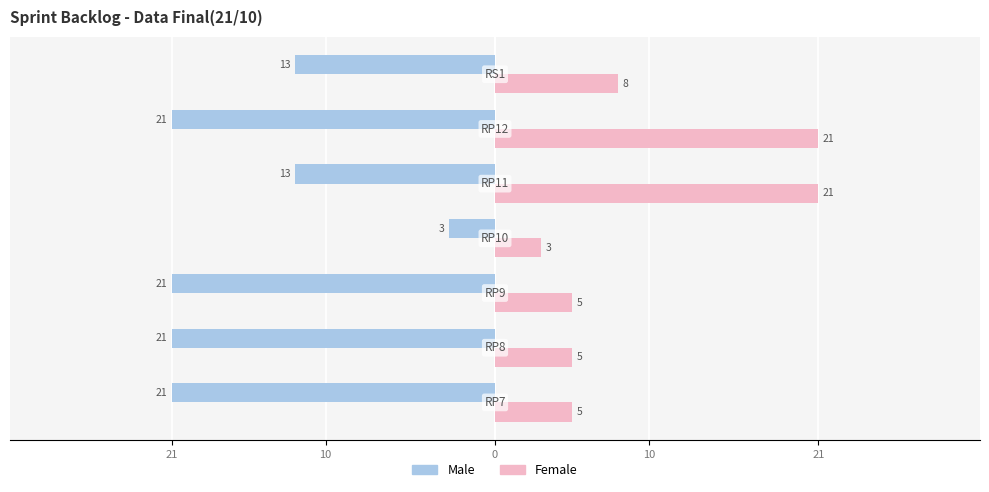

What are all the series names shown in the legend?

Male, Female